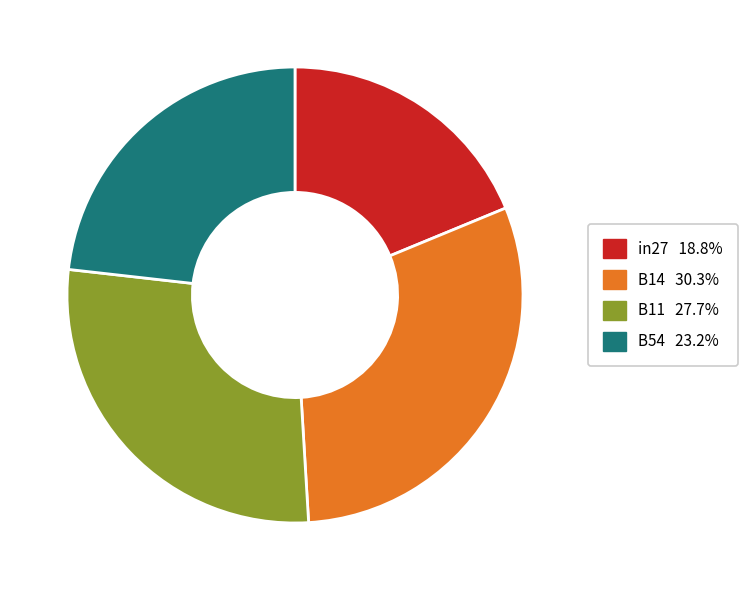

How many segments does this pie chart have?

4